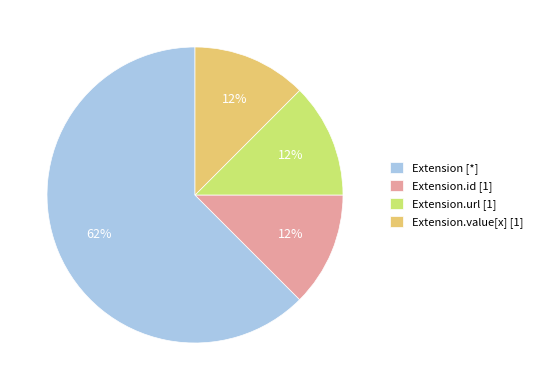

The Extension.url [1] slice represents 1% of the pie. True or false?

False